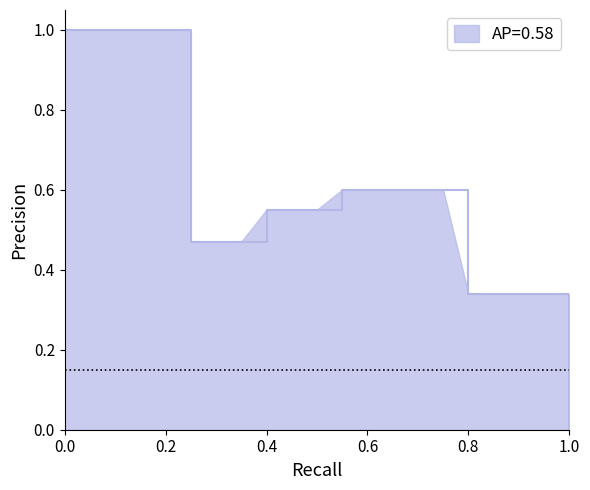

True or false: k3 and k2 cross at least once.

False